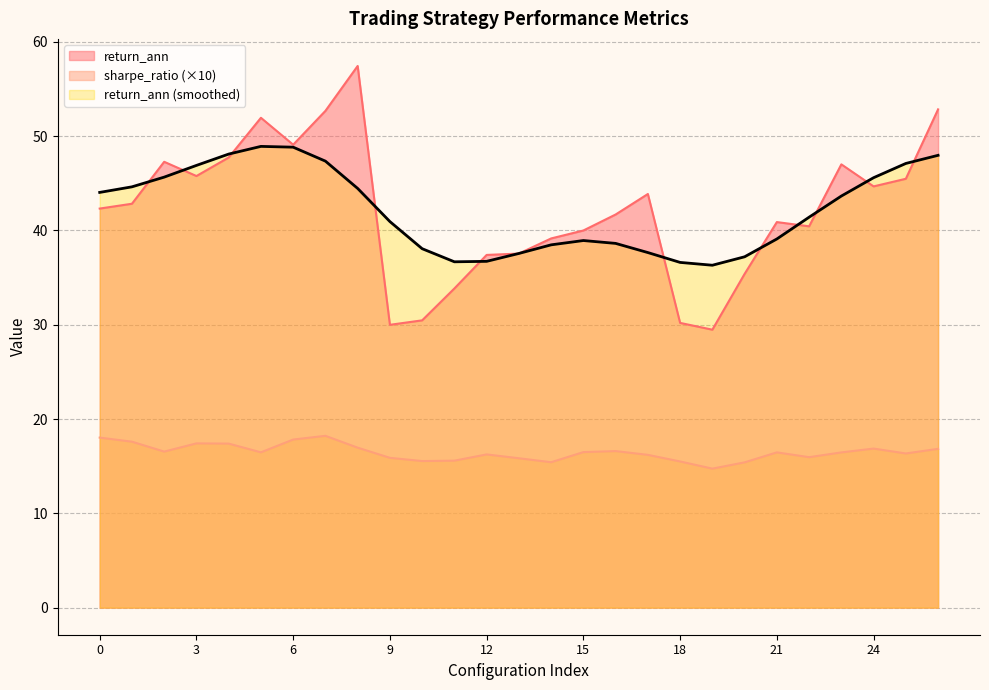

Which series has the largest total across all categories?

return_ann